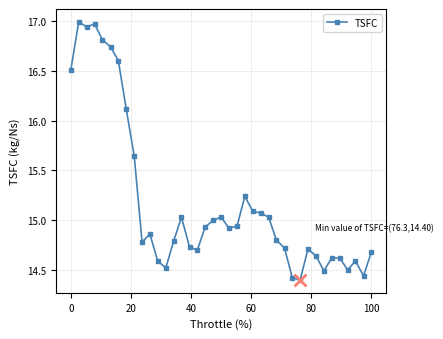

What is the difference between the maximum and second lowest values?

2.6